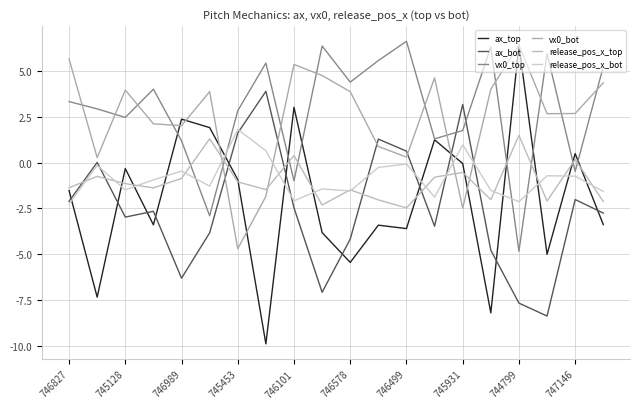

Is this an area chart (filled region under the line)?

No